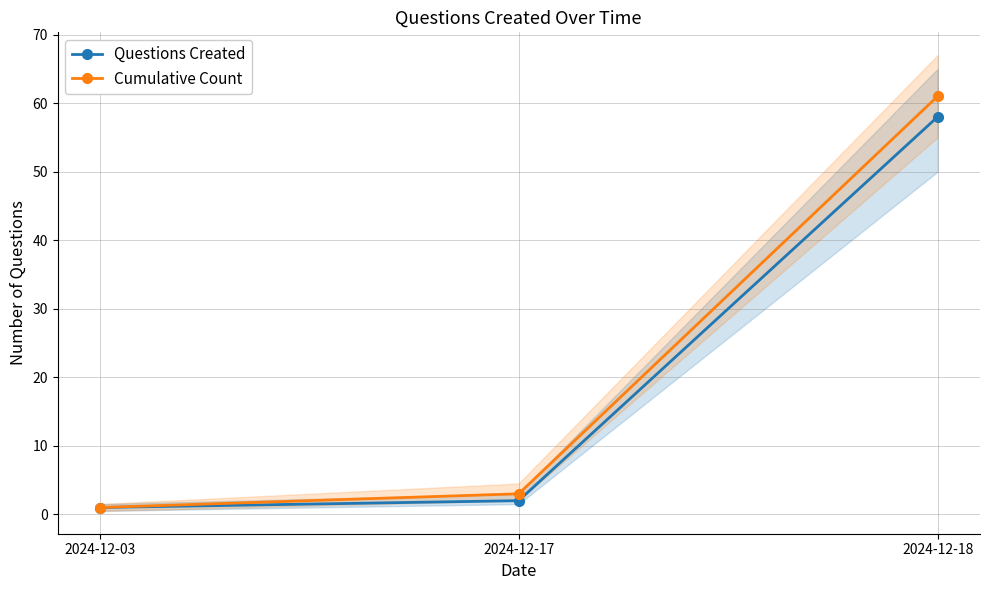

Which series has the largest total across all categories?

Cumulative Count